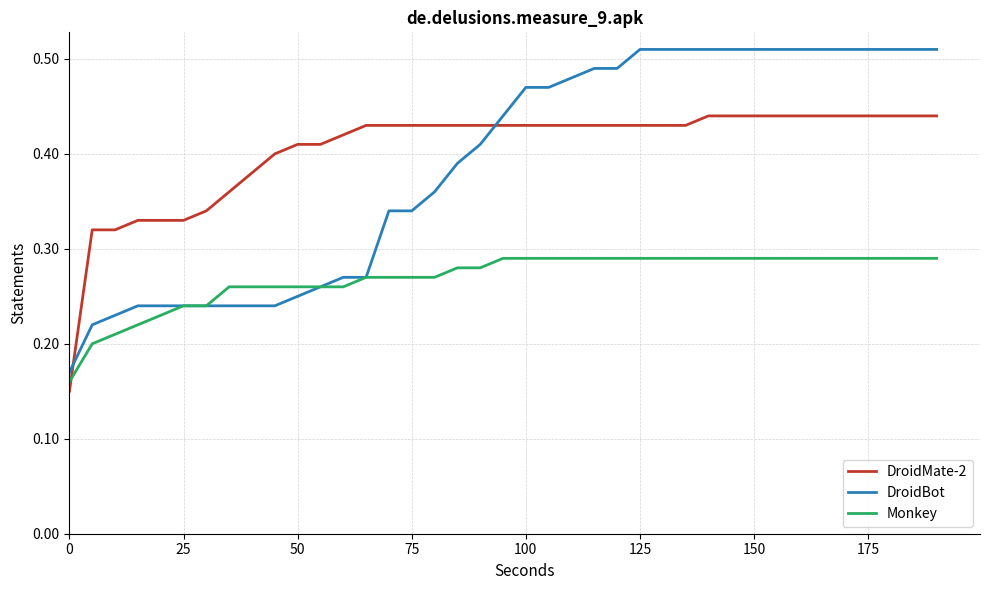

Rank the series by their maximum value, from lowest to highest.

Monkey, DroidMate-2, DroidBot